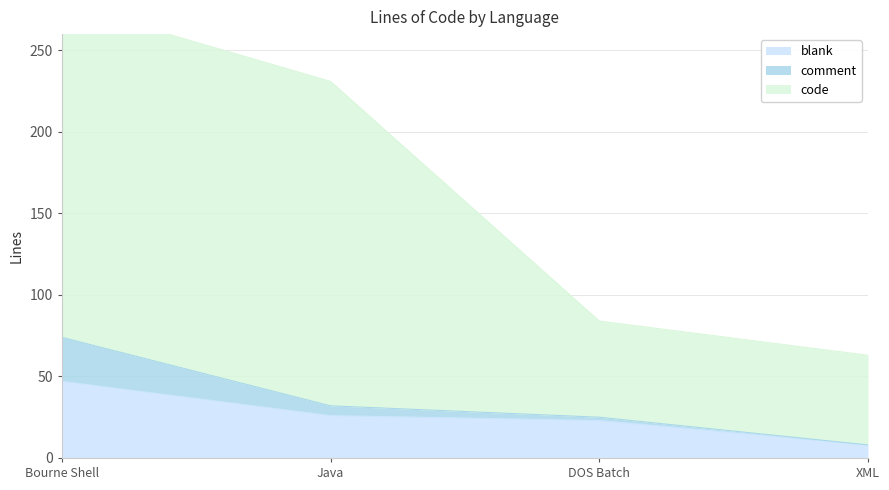

True or false: blank and code intersect in this chart.

False